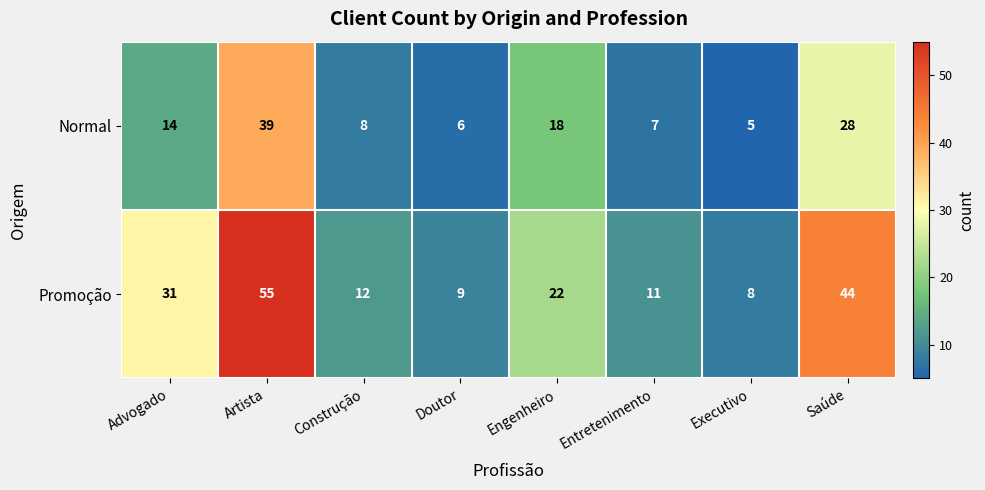

At which label is Normal closest to 22?

Engenheiro